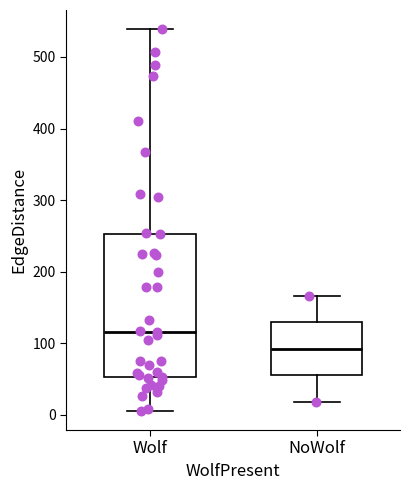

Which box has the lowest median line?

NoWolf